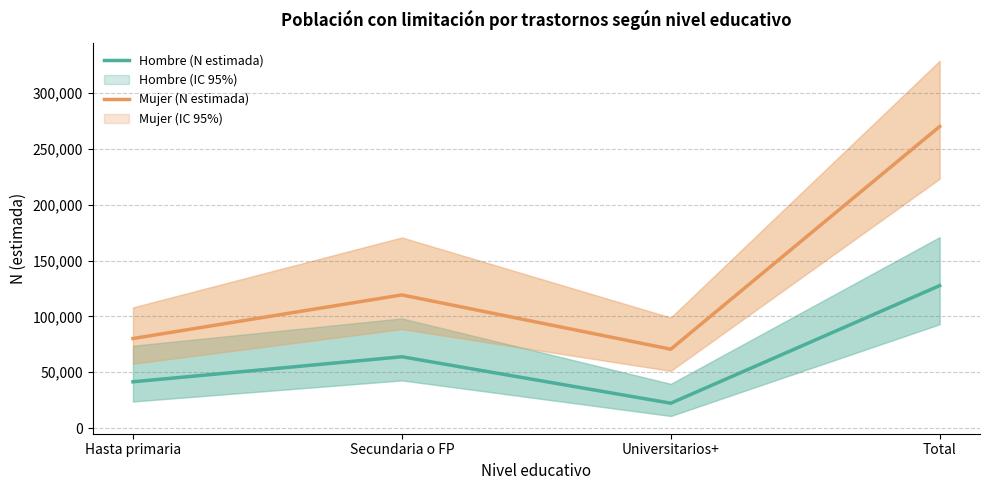

Rank the series at Hasta primaria from highest to lowest value.

Mujer (N estimada), Hombre (N estimada)